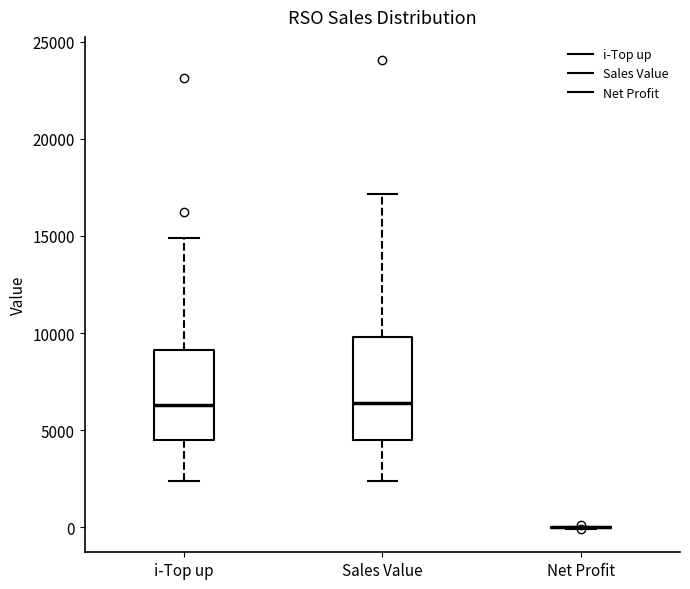

Reading left to right, transcribe this box plot: for each box, give where its median line is, the range the box spans, and where its two whiskers end, as read against the y-axis. The values are not printed on the chart, so give them approximately, as read against the axis.

i-Top up: median 6500, box 4500 to 9000, whiskers 2500 to 15000
Sales Value: median 6500, box 4500 to 10000, whiskers 2500 to 17000
Net Profit: box collapsed to a line at 0, whiskers 0 to 0